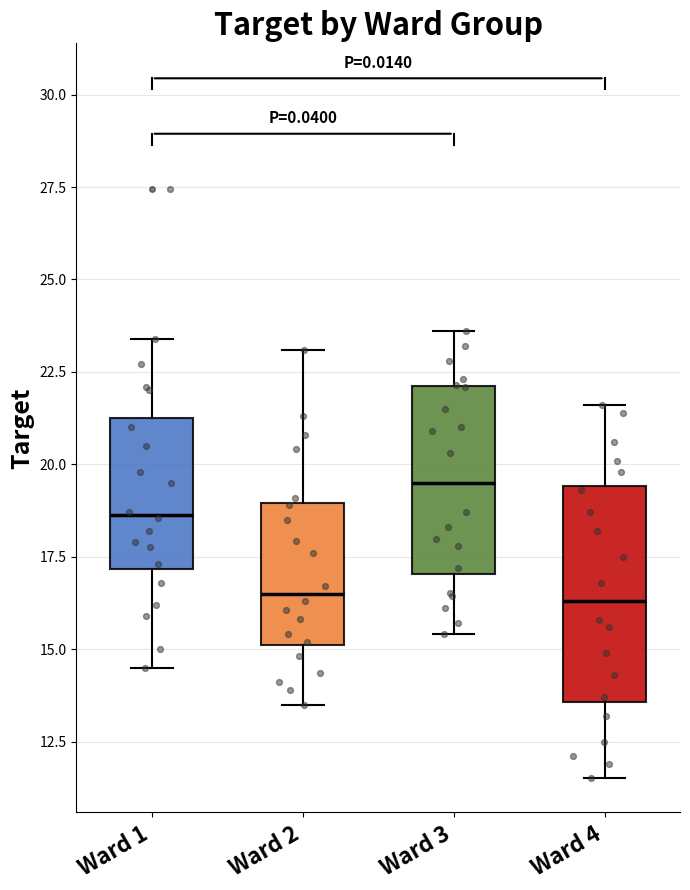

Reading left to right, read every box against the y-axis: the position of its median line, the range the box covers, and the ends of its whiskers. The values are not printed on the chart, so give them approximately, as read against the axis.

Ward 1: median 18.5, box 17.0 to 21.0, whiskers 14.5 to 23.5
Ward 2: median 16.5, box 15.0 to 19.0, whiskers 13.5 to 23.0
Ward 3: median 19.5, box 17.0 to 22.0, whiskers 15.5 to 23.5
Ward 4: median 16.5, box 13.5 to 19.5, whiskers 11.5 to 21.5